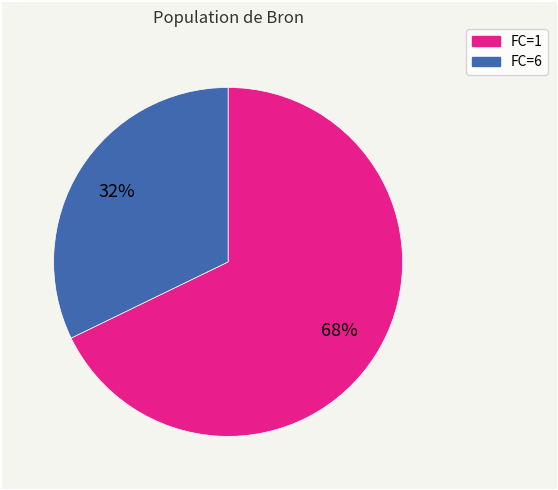

Is there a majority slice in this chart?

Yes